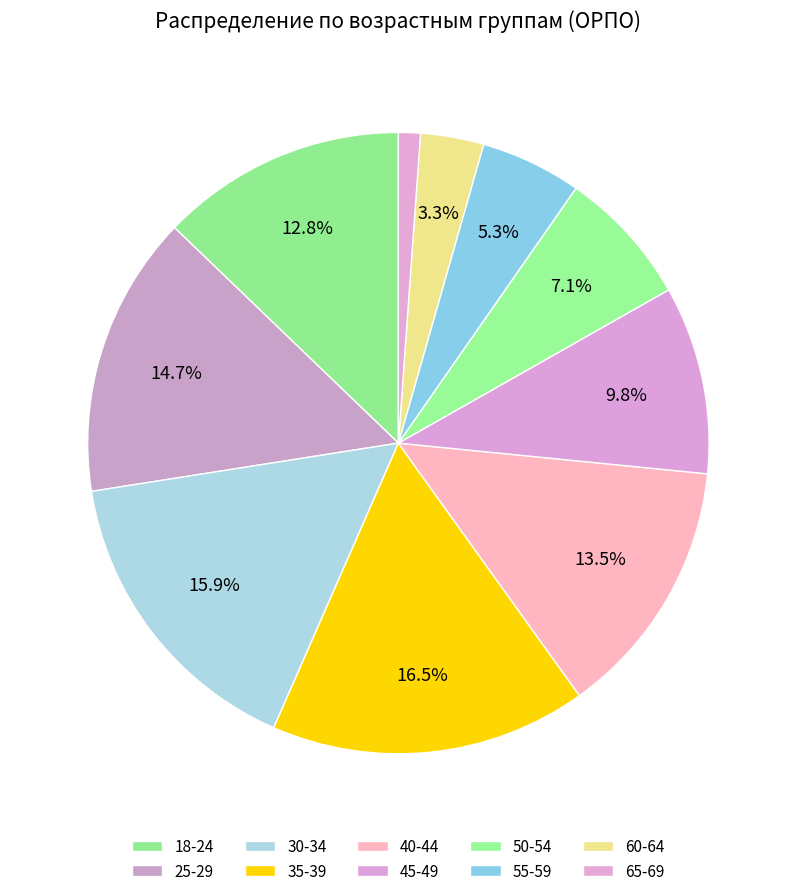

Which slice is the smallest?

65-69